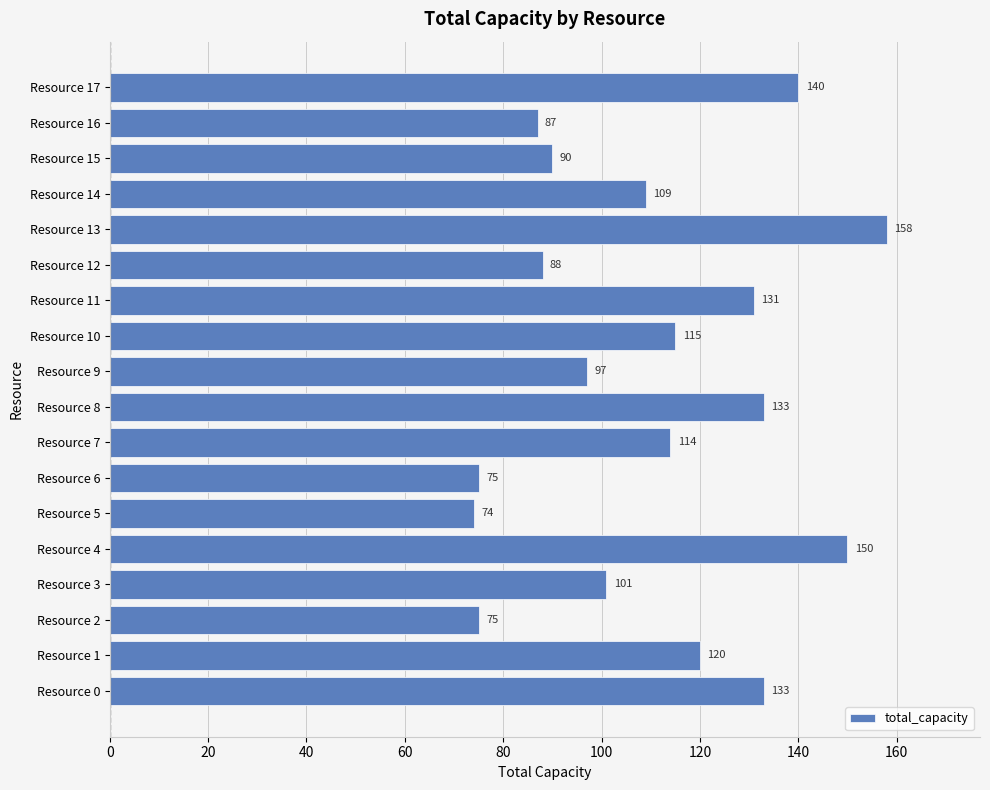

What is the approximate value at Resource 12, to the nearest 5?

90